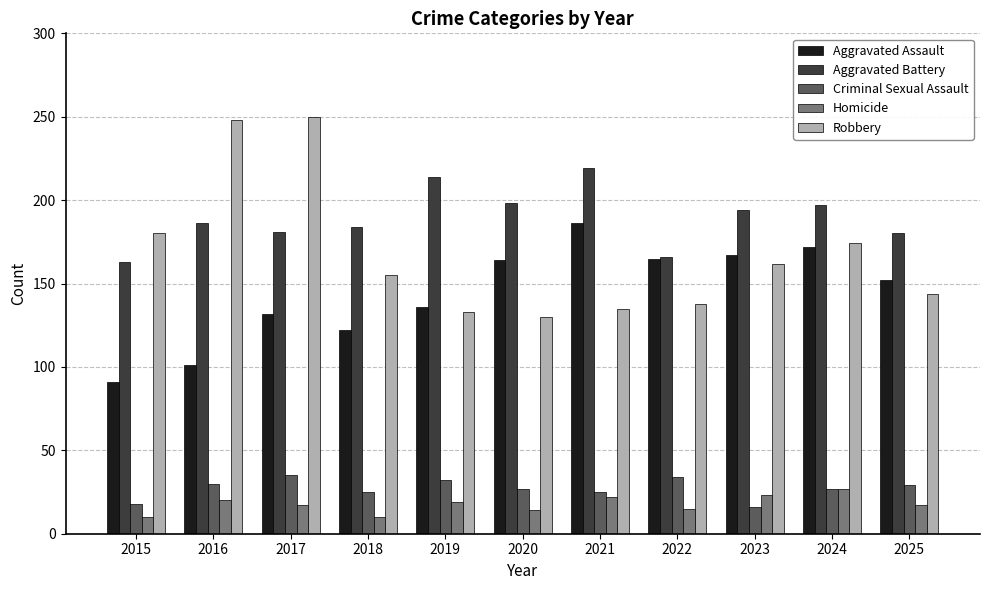

The Robbery series shows 135 at 2021. True or false?

True